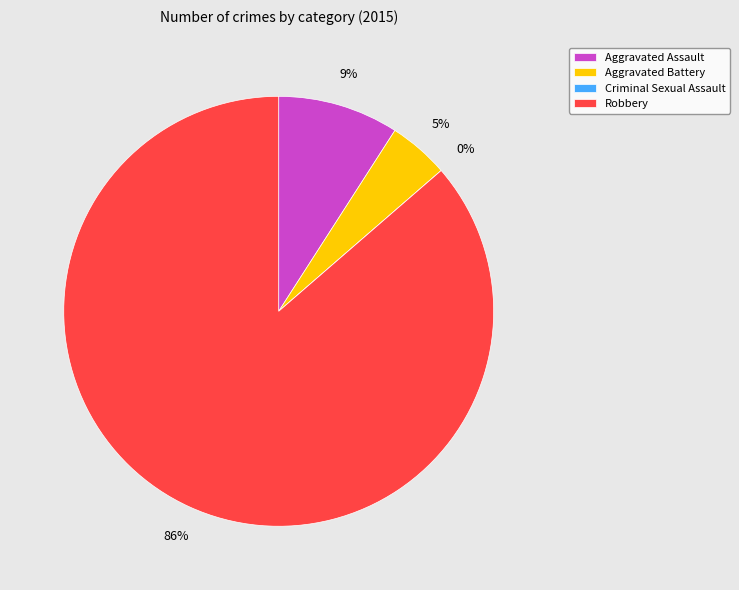

To the nearest percent, what is the difference between the Robbery and Aggravated Assault slice percentages?

77%